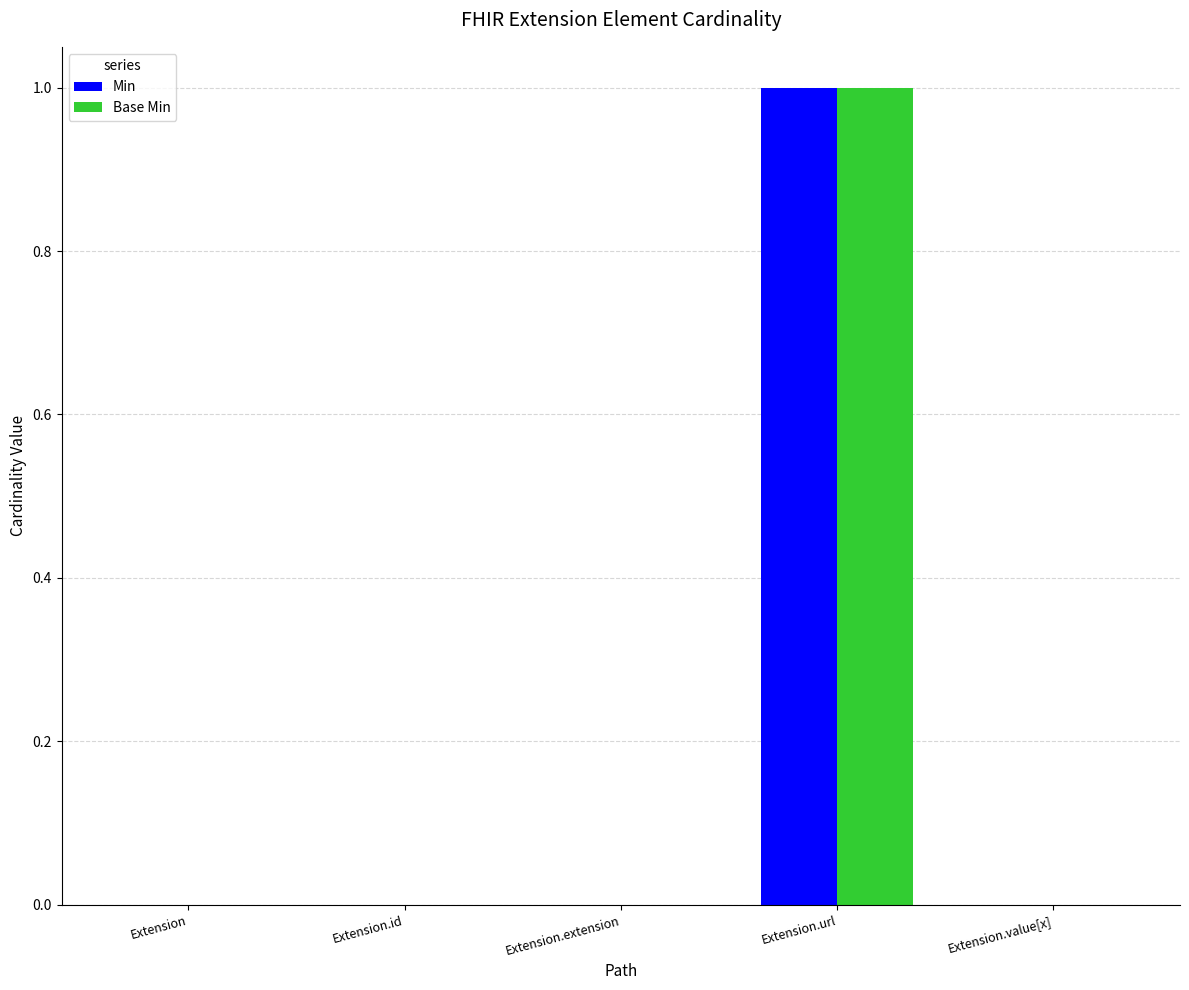

What is the total value across all series at Extension.url?

2